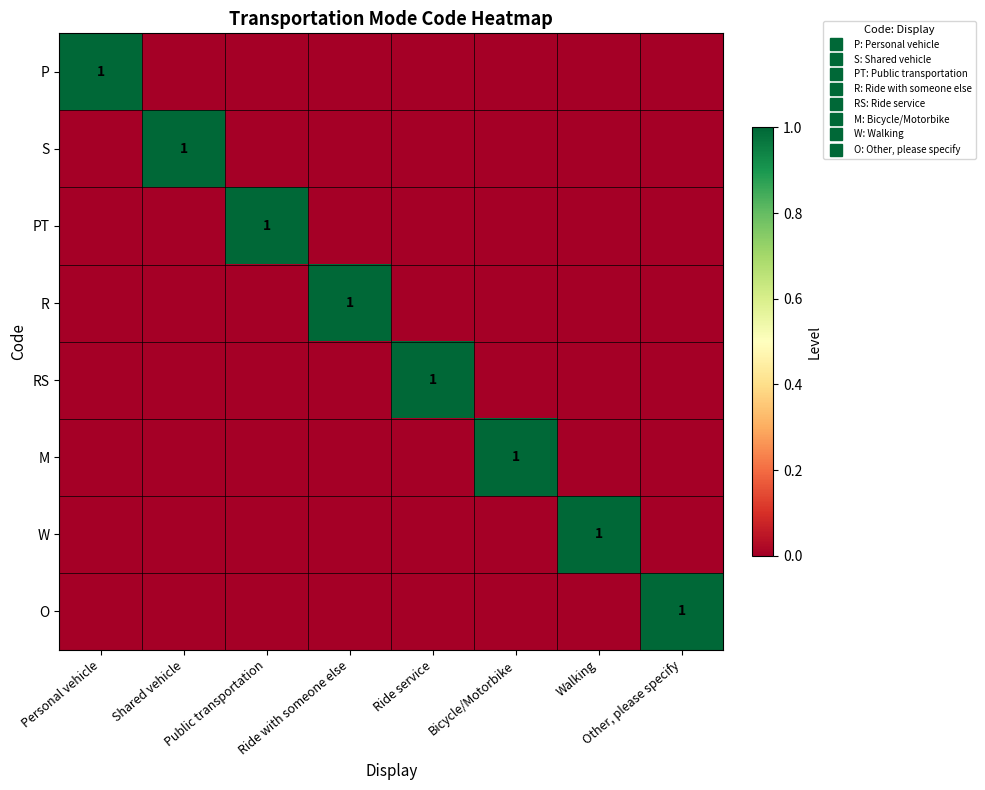

The RS series shows 0 at Walking. True or false?

True